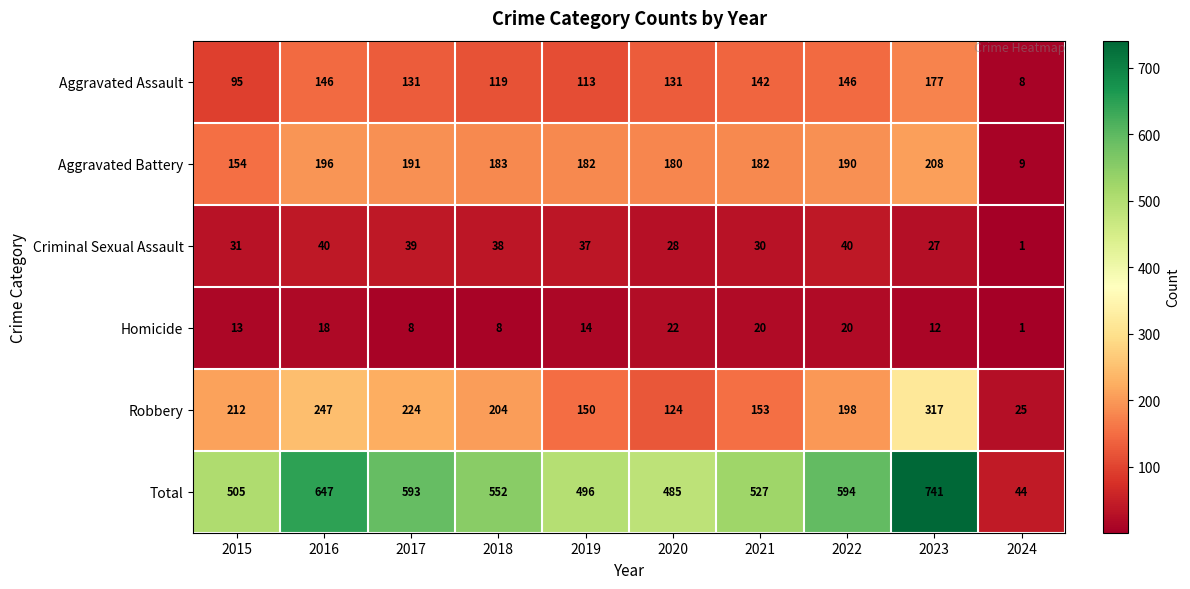

At how many categories does at least one series exceed 359?

9